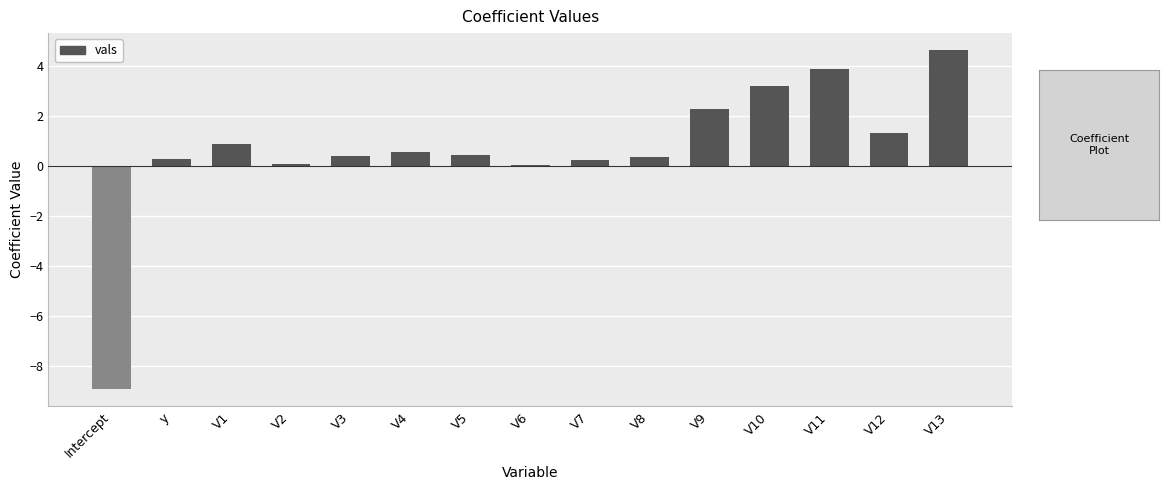

What is the sum of all values?

9.8